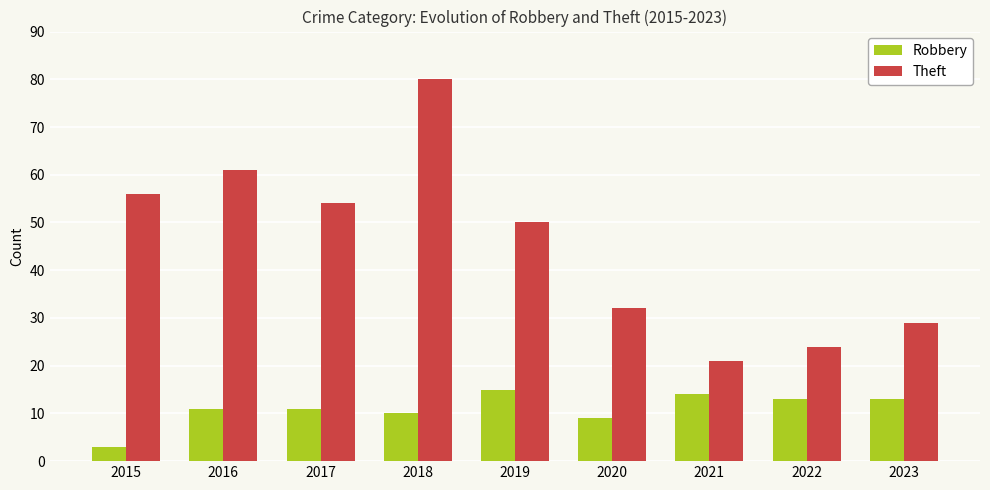

Reading right to left, what are all the values shown in this chart?

Robbery: 2023=13	2022=13	2021=14	2020=9	2019=15	2018=10	2017=11	2016=11	2015=3
Theft: 2023=29	2022=24	2021=21	2020=32	2019=50	2018=80	2017=54	2016=61	2015=56